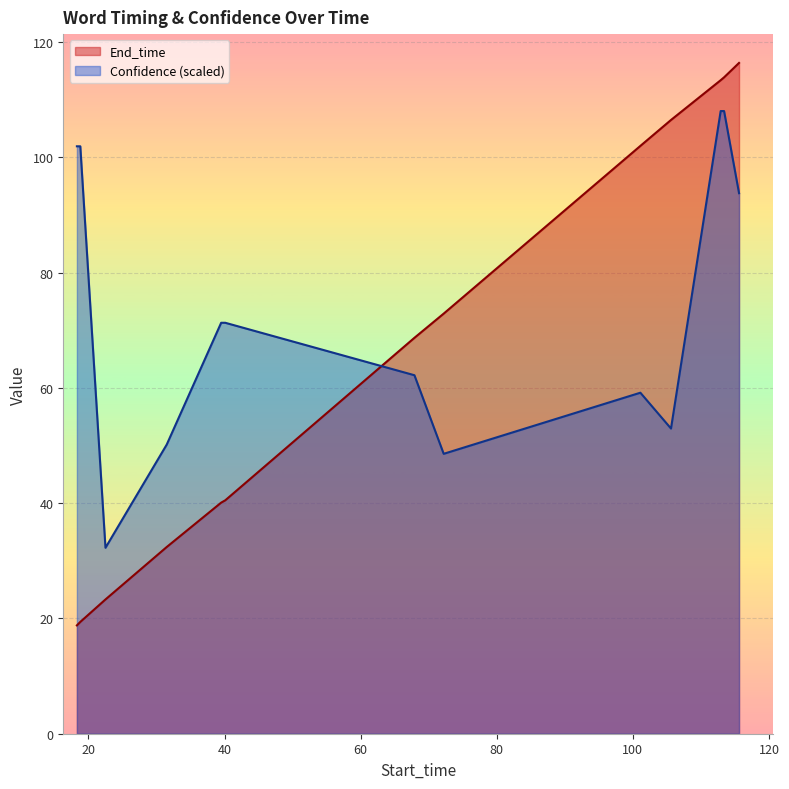

Is the value of Confidence at 18.3 greater than the value of End_time at 101.1?

No